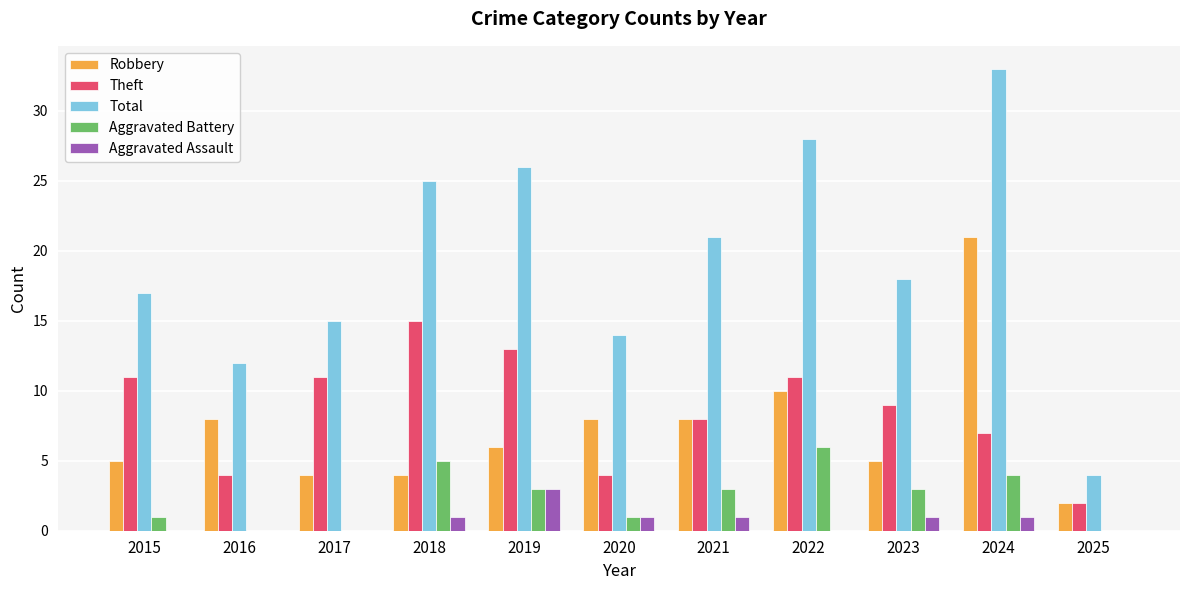

How many data points does each series have?

11